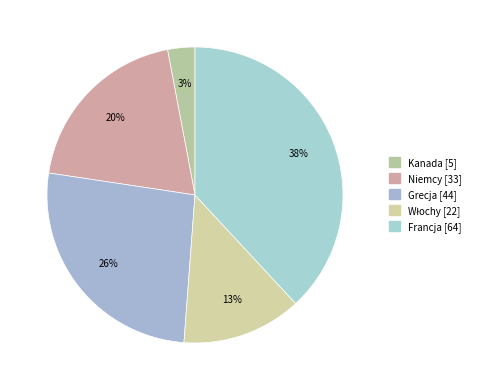

How many segments does this pie chart have?

5